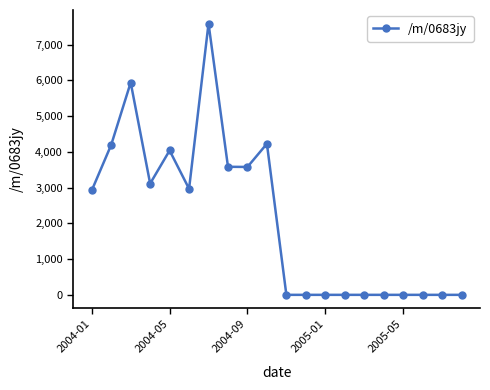

Count the number of categories in the chart.

20